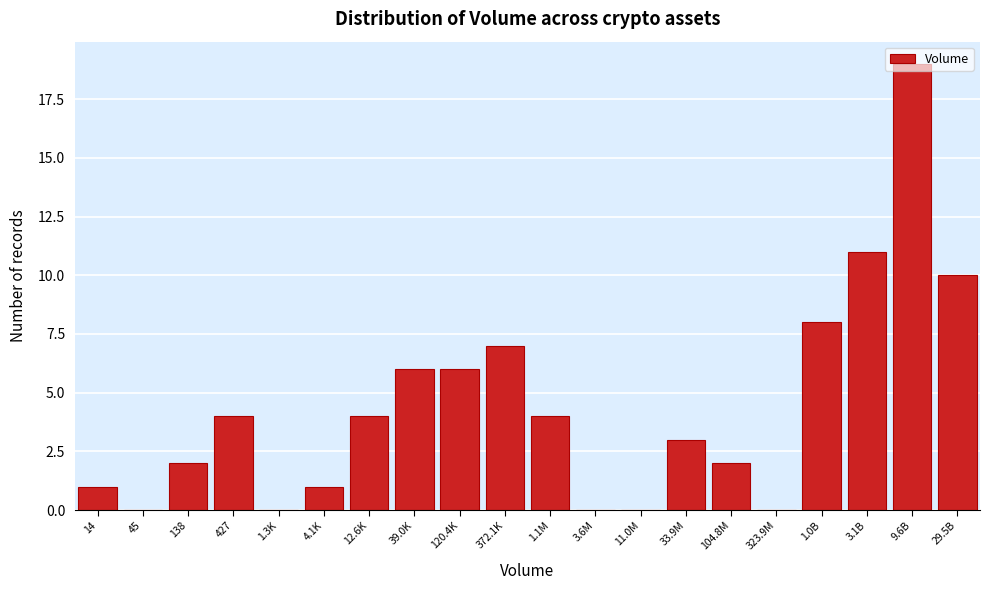

What is the maximum value shown in the chart?

19